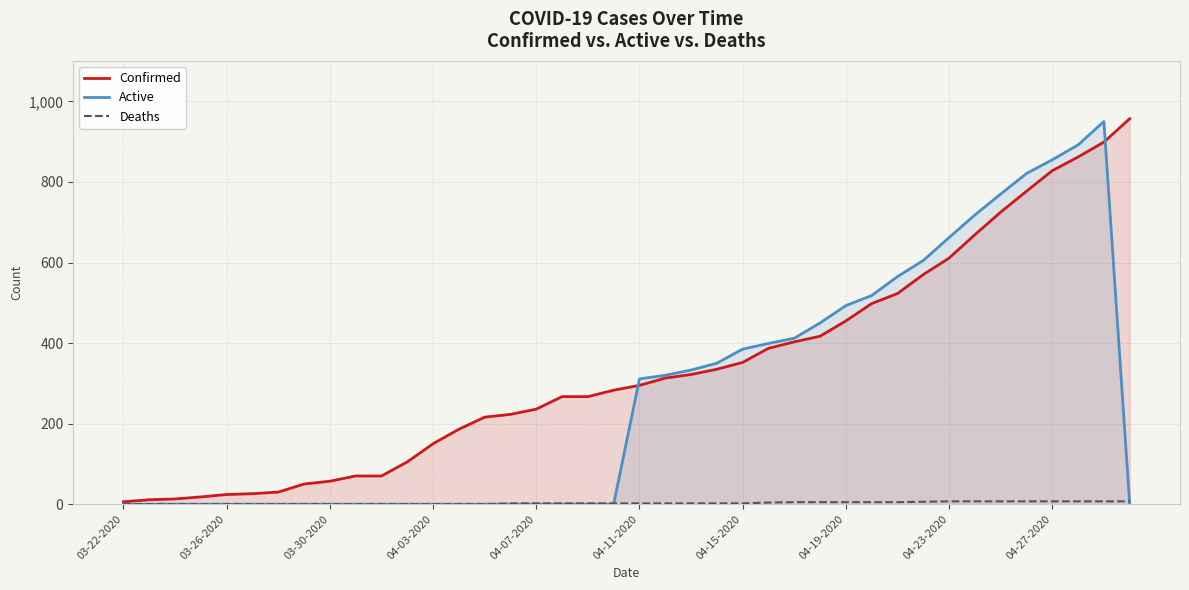

What is the difference between the Deaths values at 18 and 25?

2